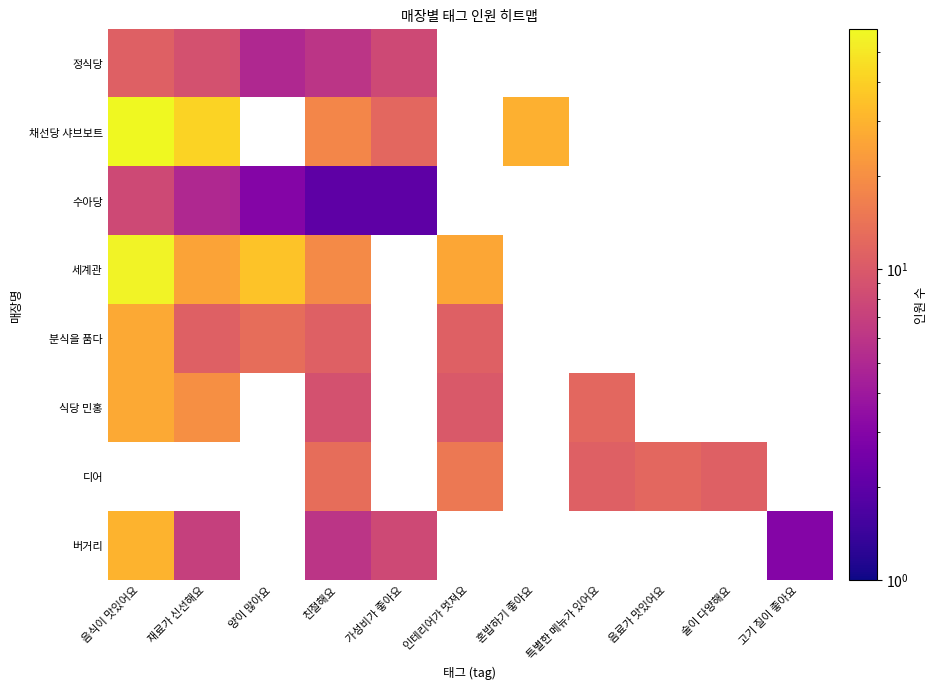

Is the value of 정식당 at 가성비가 좋아요 greater than the value of 버거리 at 술이 다양해요?

No